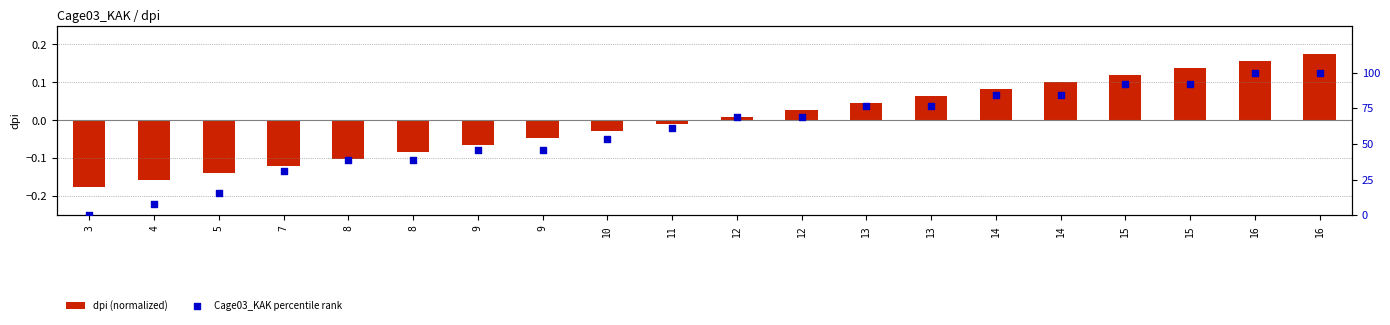

What is the total value across all series at 10?

53.8